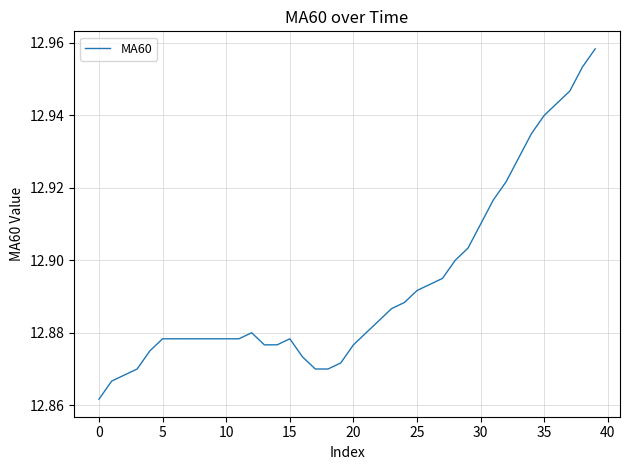

At which category does the data reach its first local peak?

12